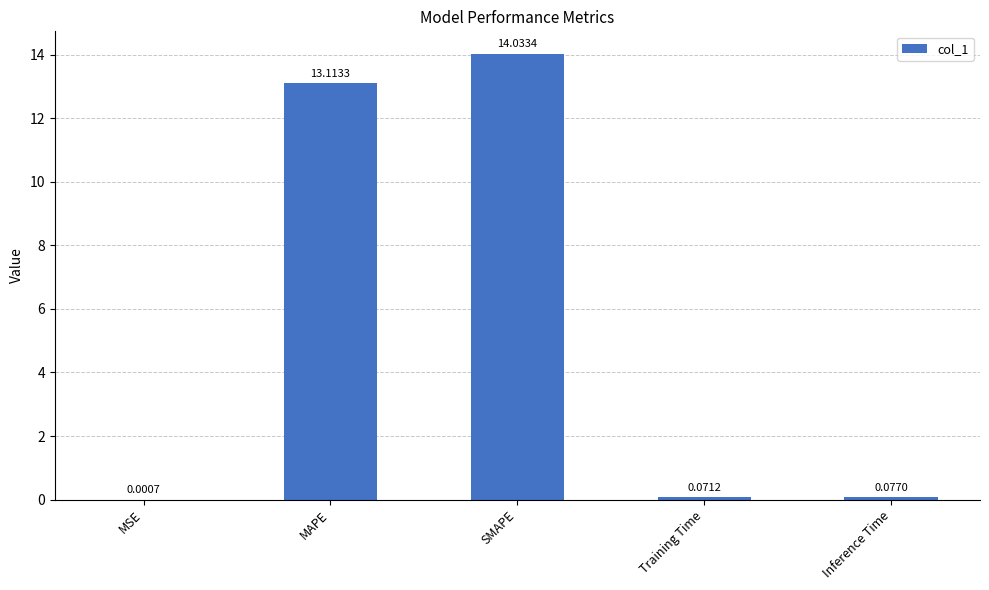

Where is the data nearest to the value 7?

MAPE